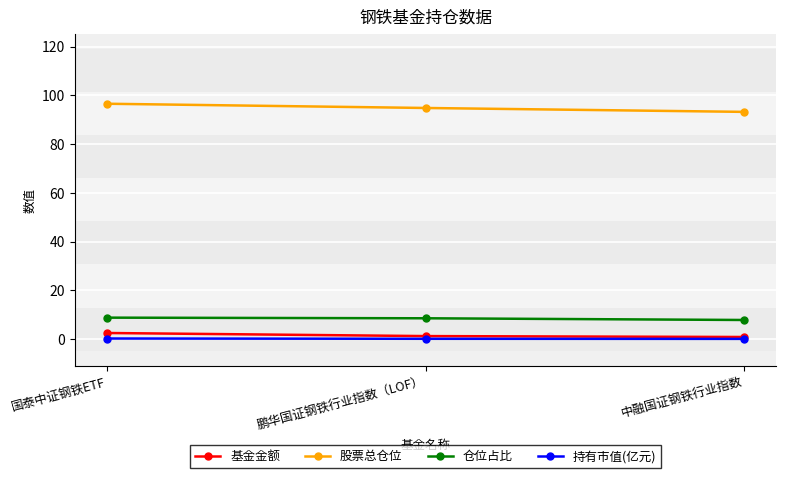

How many lines are shown in the chart?

4